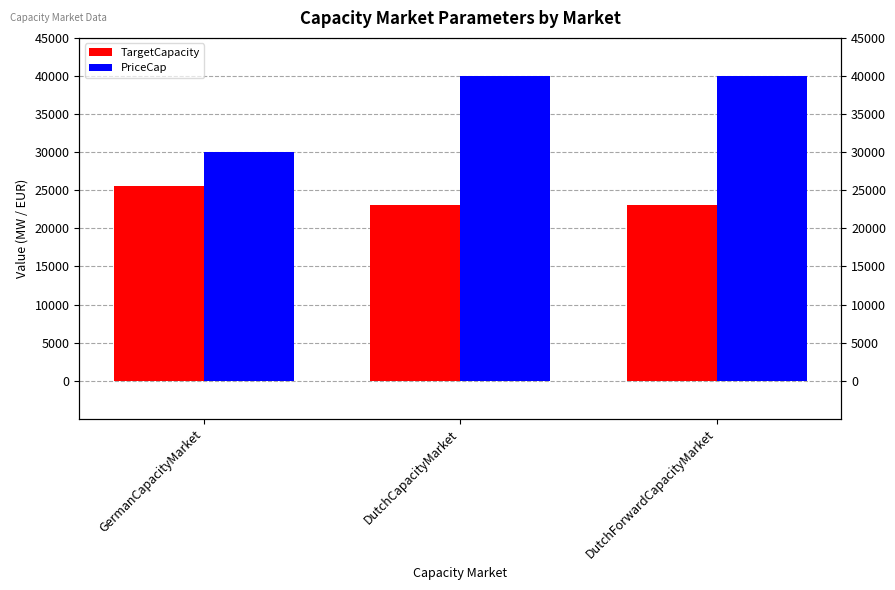

Are the bars grouped side by side (vs. stacked)?

Yes